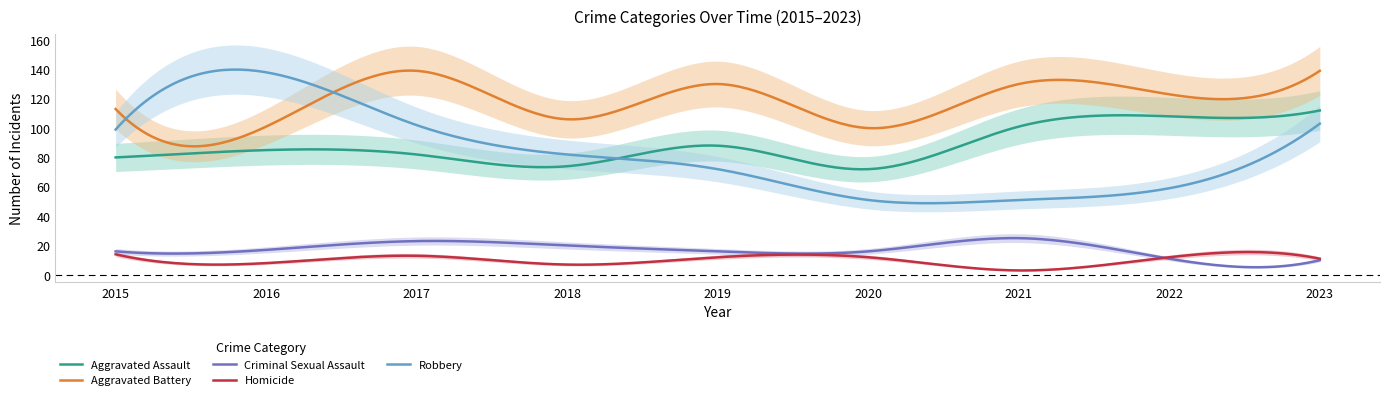

True or false: Aggravated Assault has more than 0 points higher than both neighbors.

True